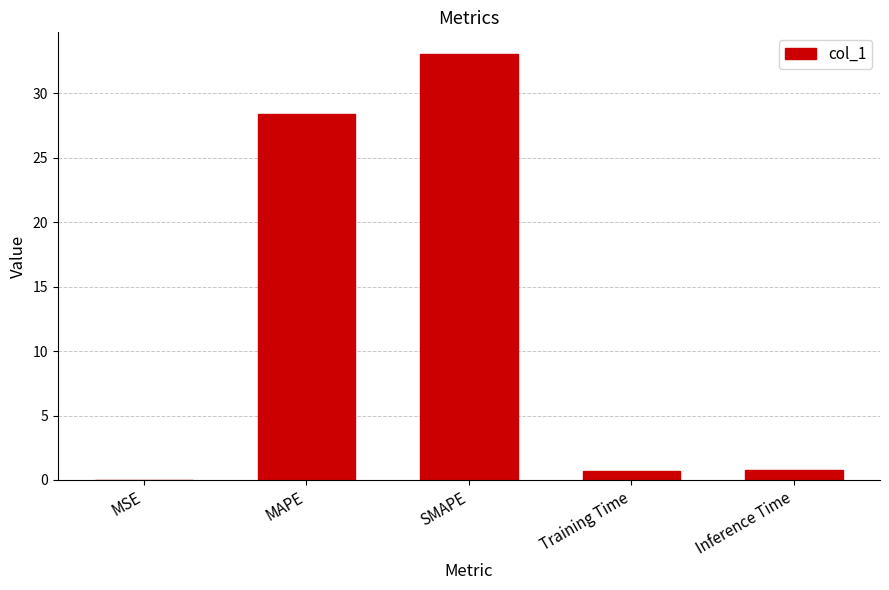

What is the sum of all values?

62.9